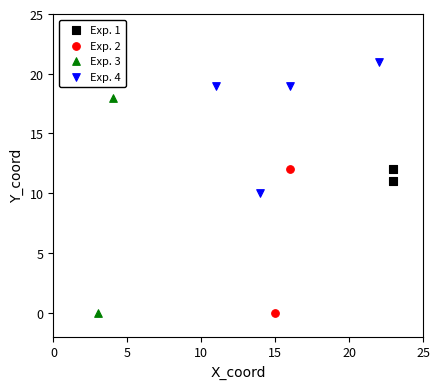

What are all the series names shown in the legend?

Exp. 1, Exp. 2, Exp. 3, Exp. 4